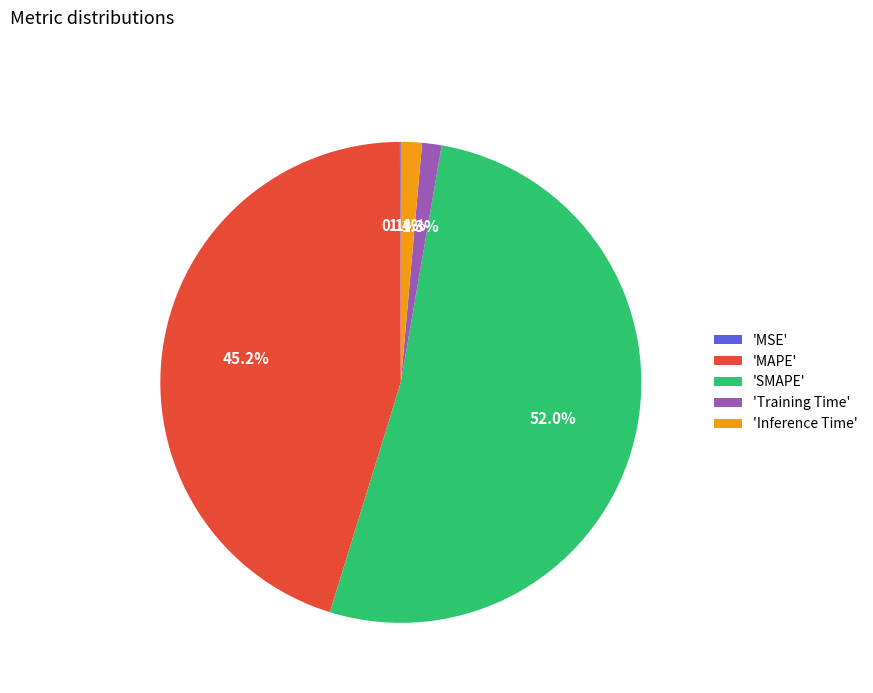

Does 'Training Time' represent more than half of the total?

No